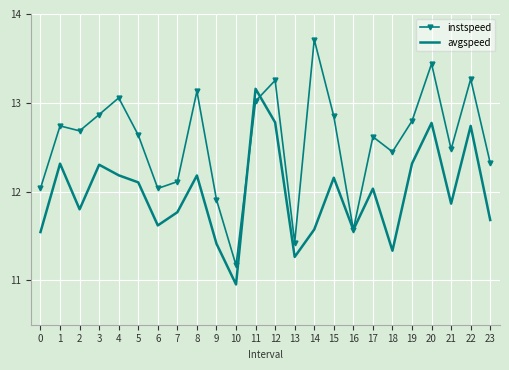

List the series in order of their overall mean, lowest first.

avgspeed, instspeed